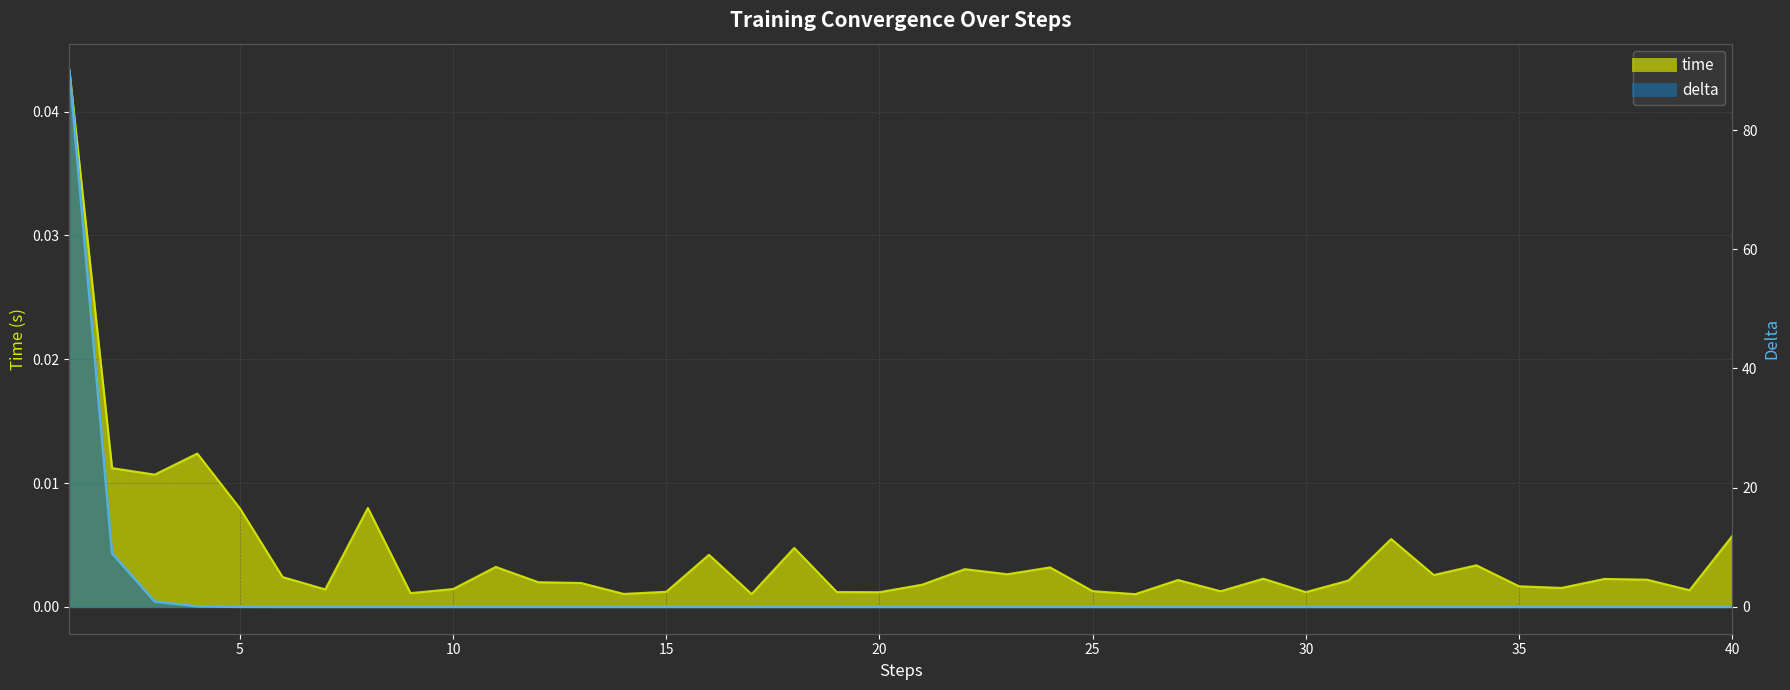

Which label corresponds to the smallest value in the chart?

18